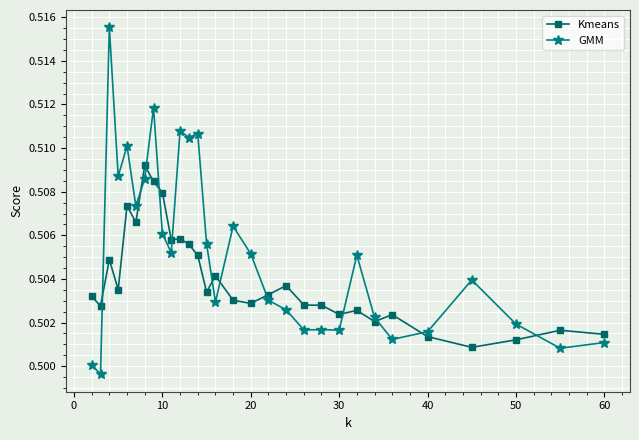

How many categories are shown in the chart?

30